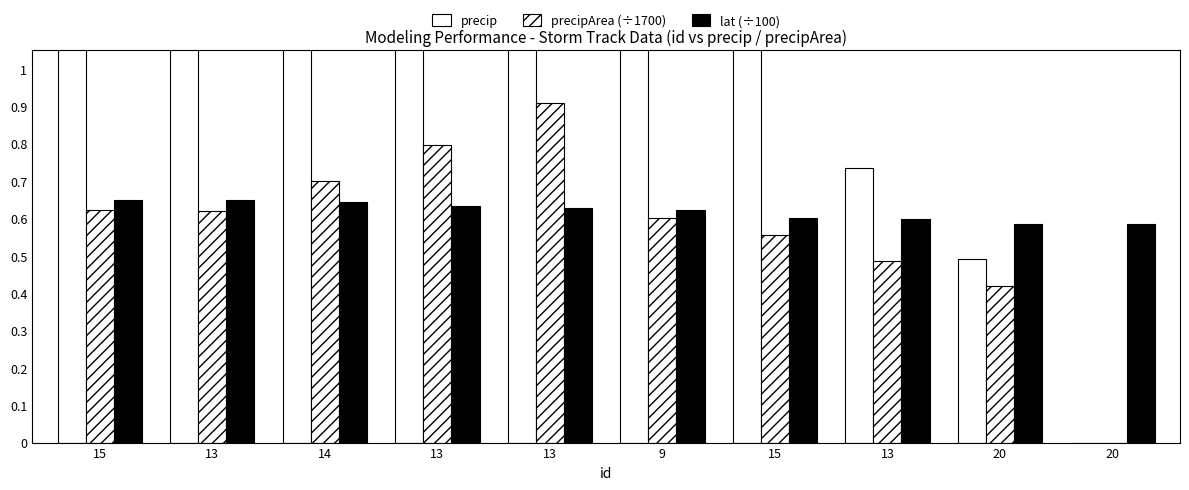

The precip series shows 0.0 at 20. True or false?

True